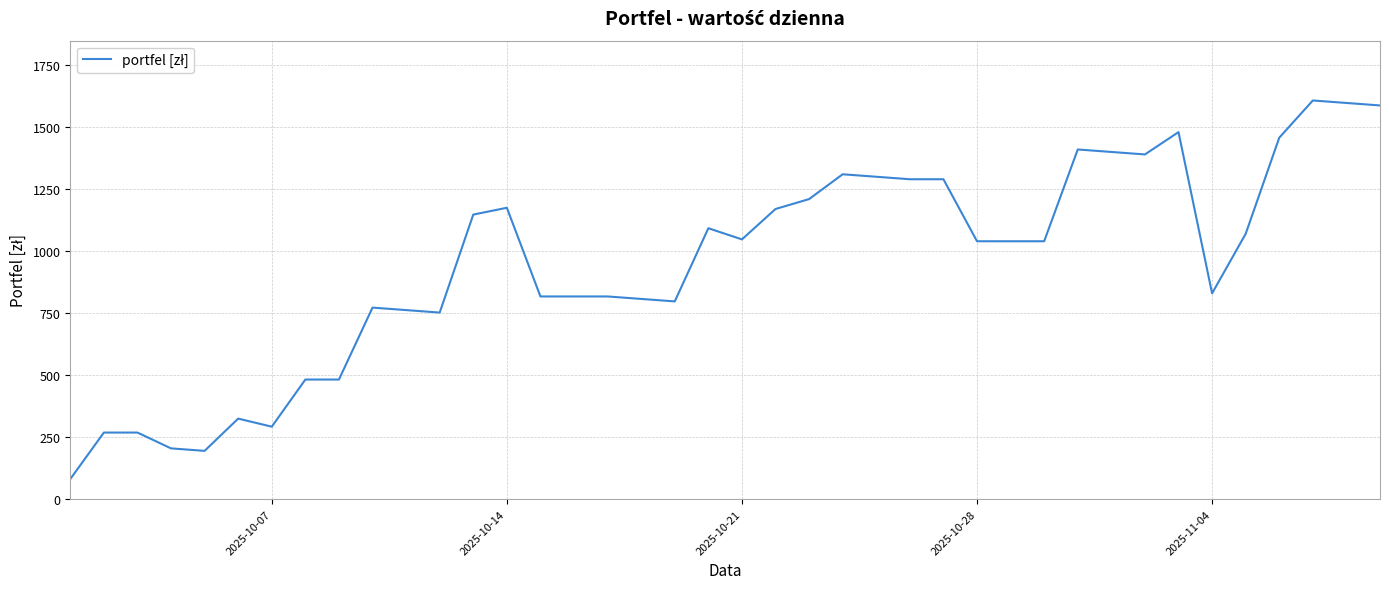

What is the minimum value shown in the chart?

81.4